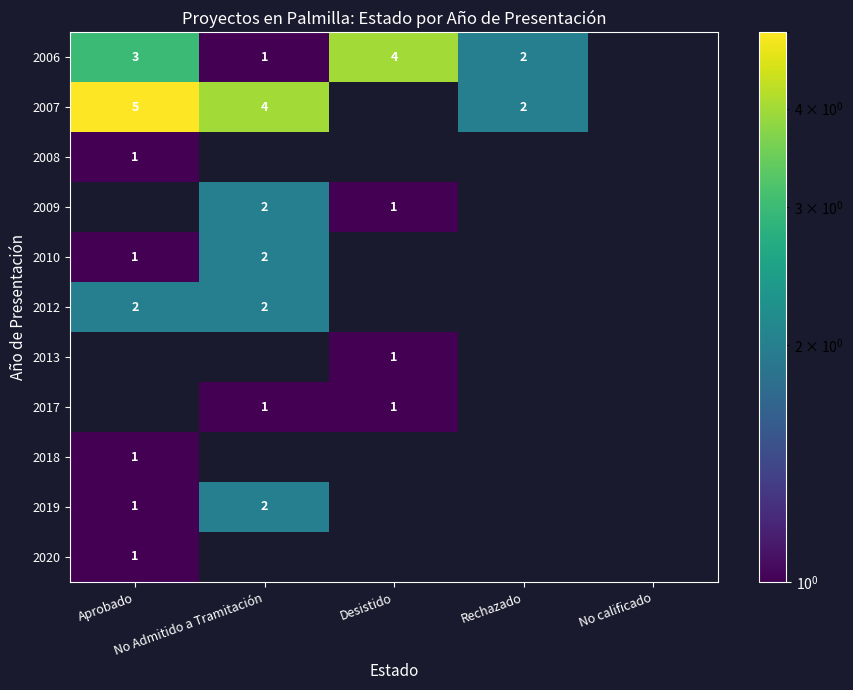

At which category does the chart reach its minimum across all series?

No Admitido a Tramitación